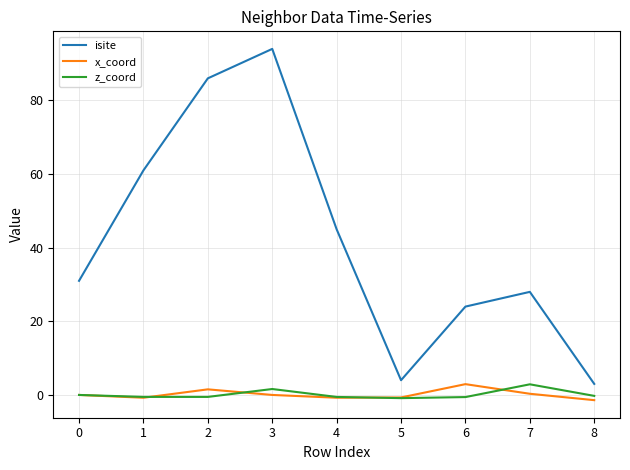

Between 4 and 5, which series saw the biggest shift?

isite